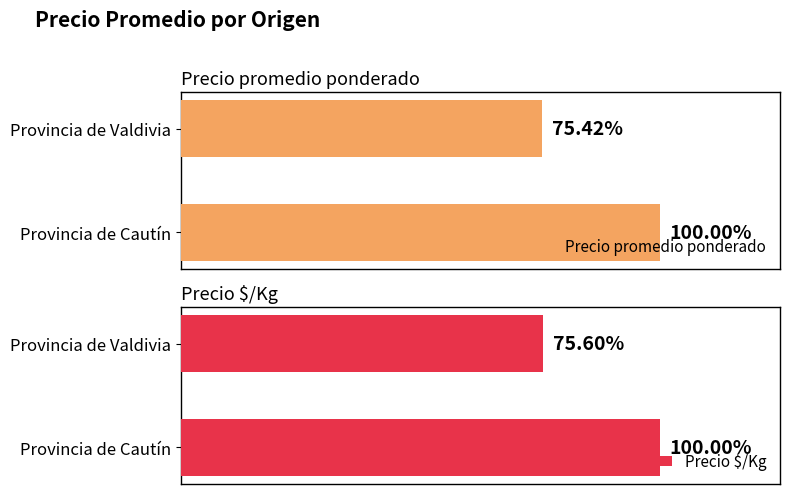

The value of Precio $/Kg at Provincia de Valdivia is 473.1. True or false?

False